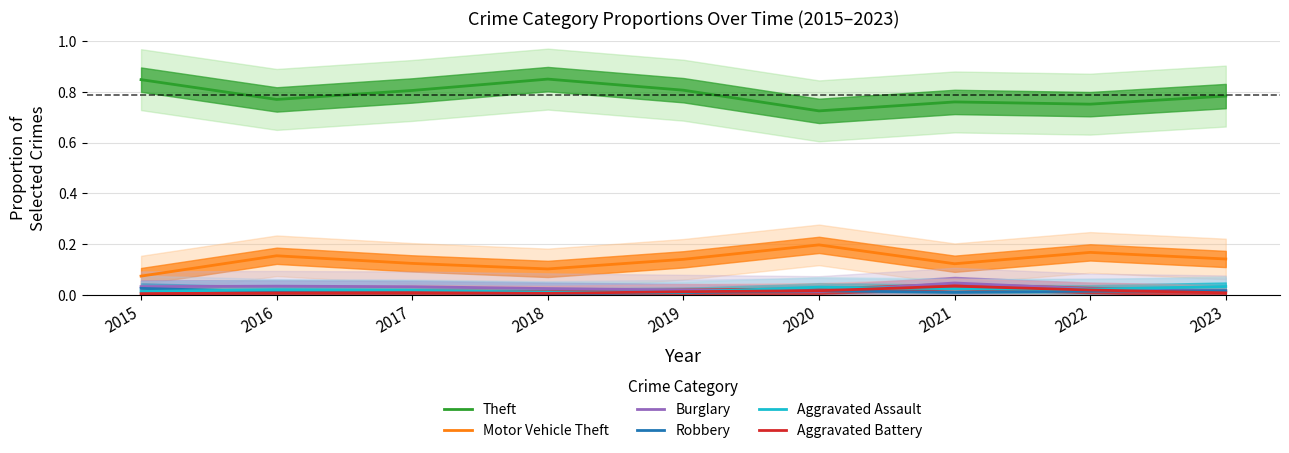

At which label does Aggravated Battery reach its minimum?

2015